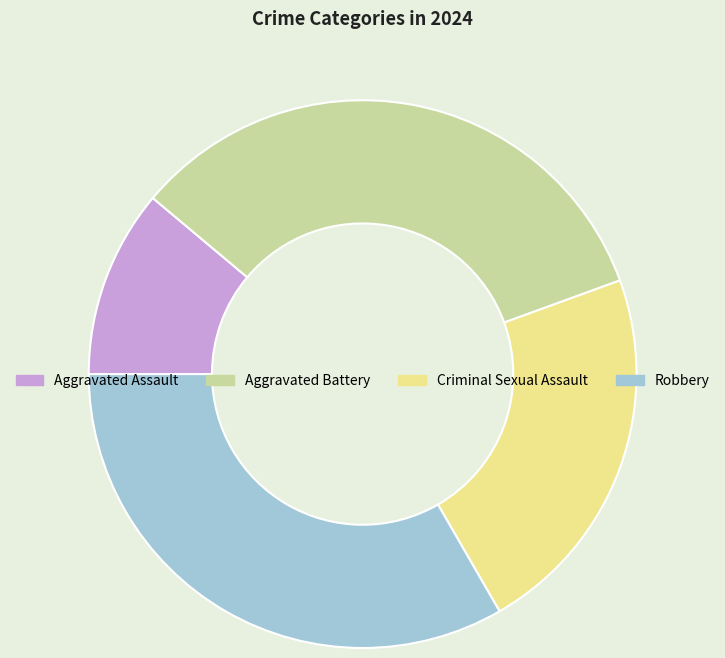

True or false: Aggravated Battery accounts for 24% of the total.

False